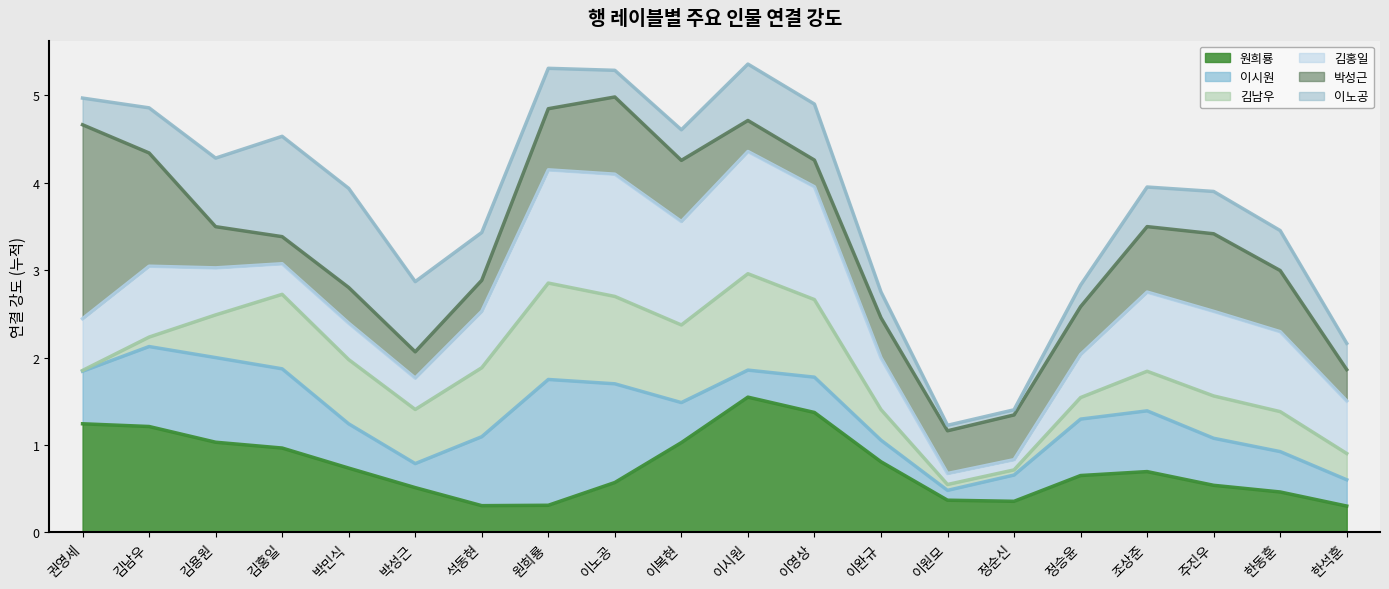

After their last crossing, which series has the higher values: 김홍일 or 박성근?

김홍일